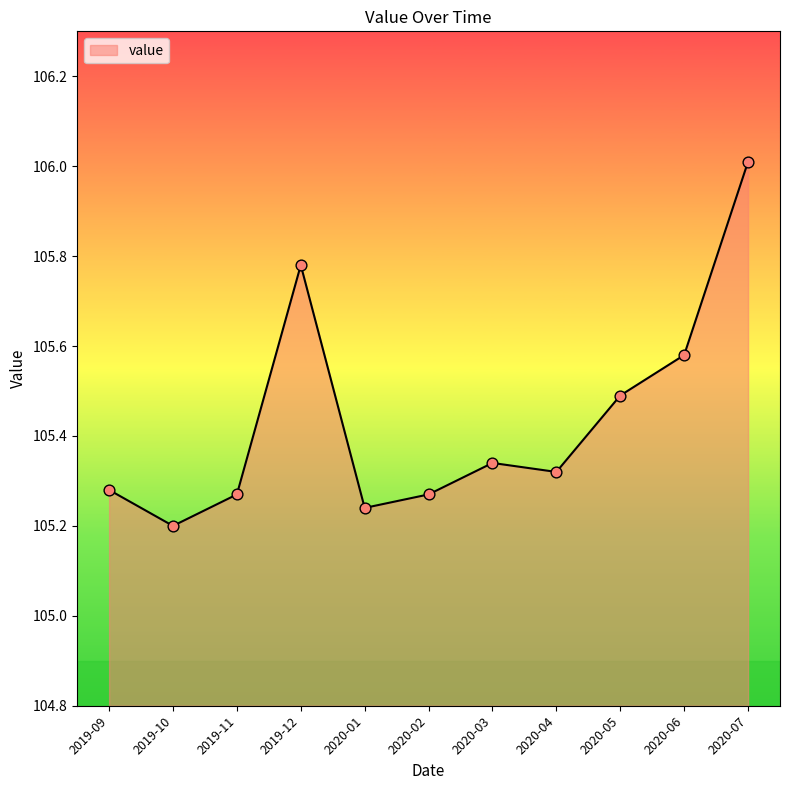

Approximately how many times larger is the value at 2019-12 compared to 2019-10?

1.0